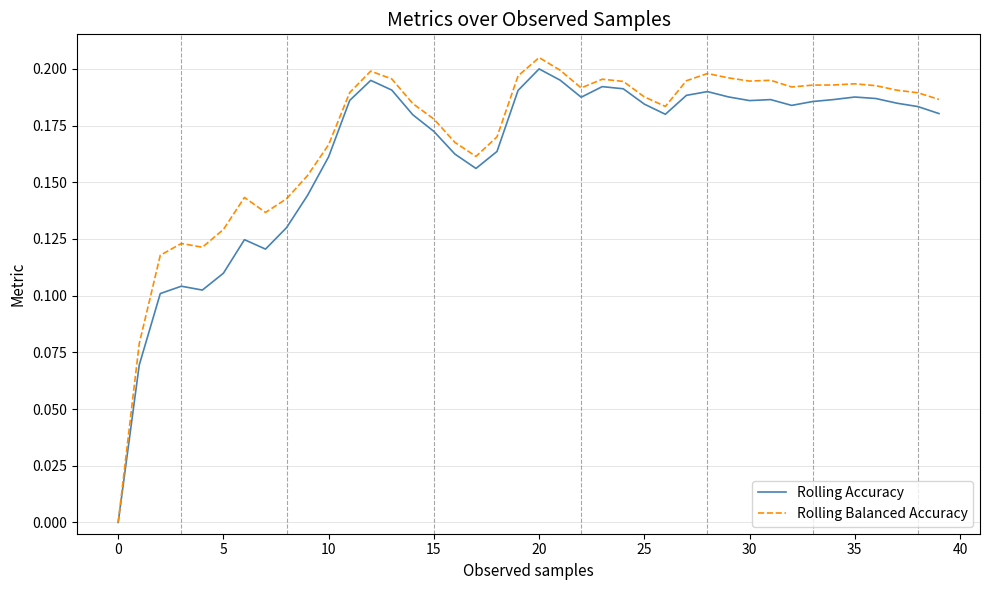

Which series has the largest range (max minus min)?

Rolling Balanced Accuracy